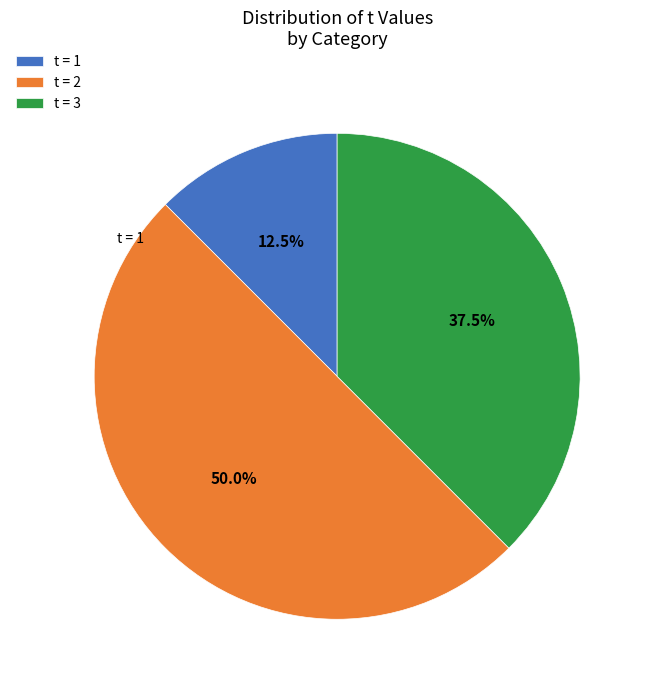

How many segments does this pie chart have?

3